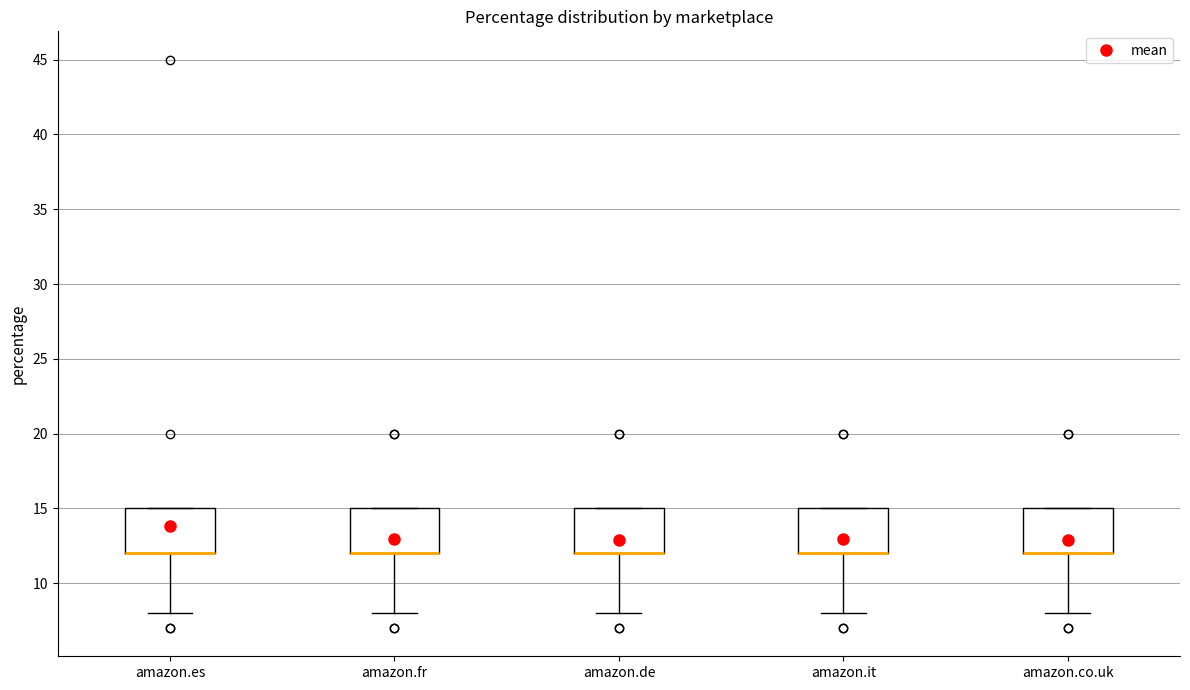

Where does the lower whisker of the box for amazon.it end on the y-axis? The values are not printed on the chart, so give them approximately, as read against the axis.

8